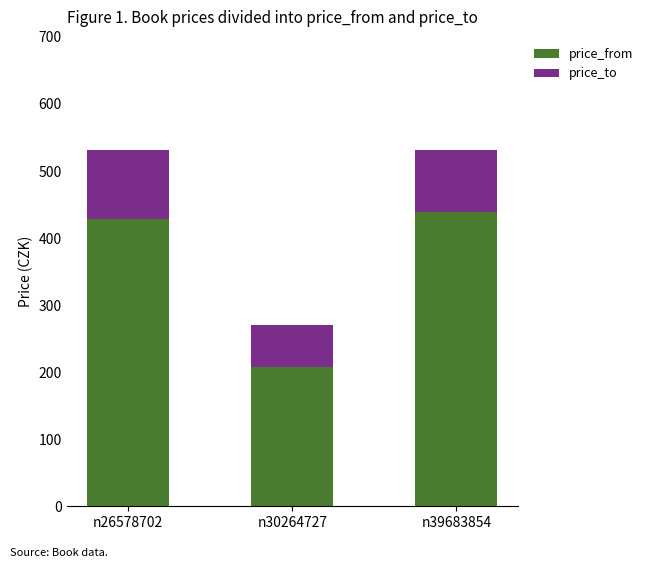

At which label is price_from closest to 323?

n26578702